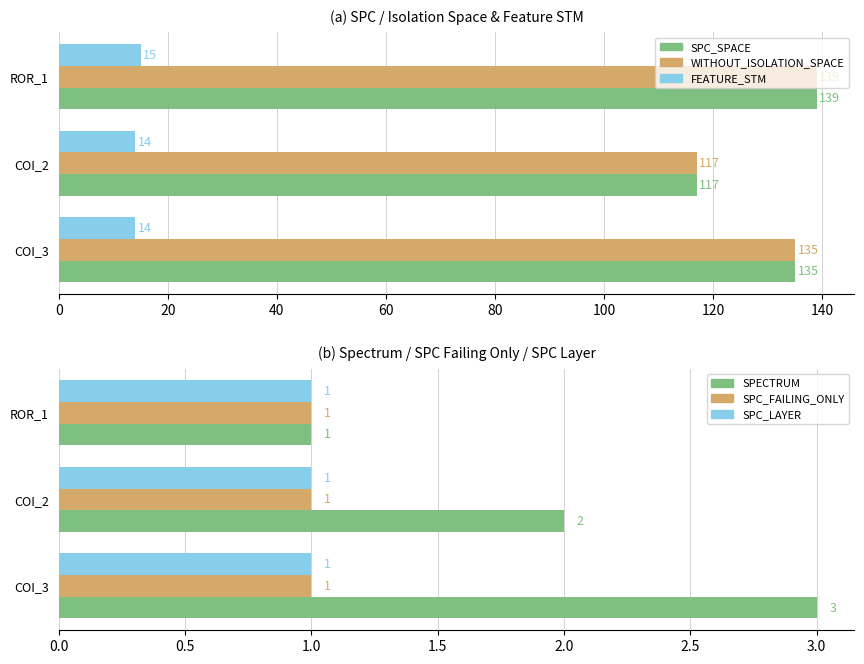

What is the value of the WITHOUT_ISOLATION_SPACE bar at the 2nd from the left?

117.0